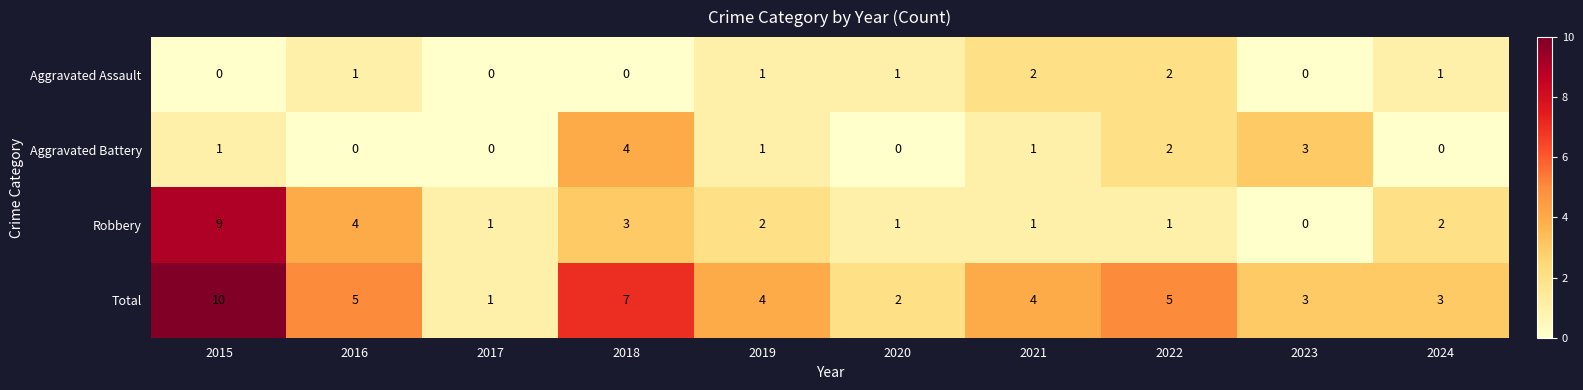

Which series has the largest total across all categories?

Total